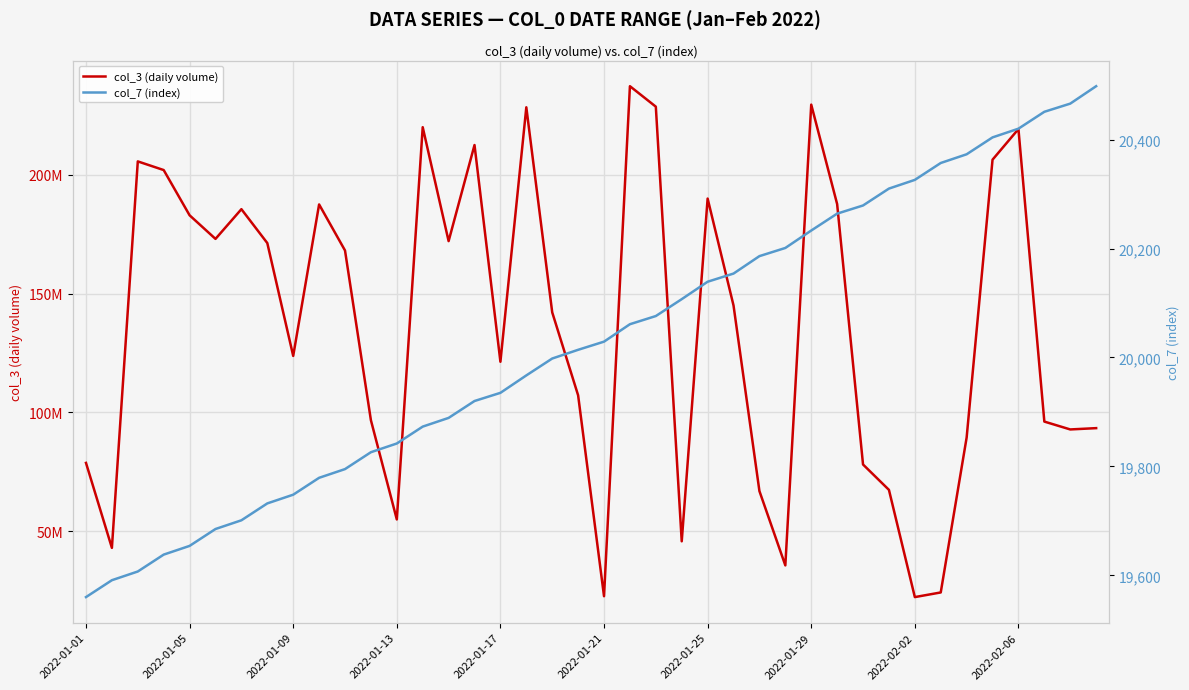

True or false: col_3 (daily volume) and col_7 (index) cross at least once.

False